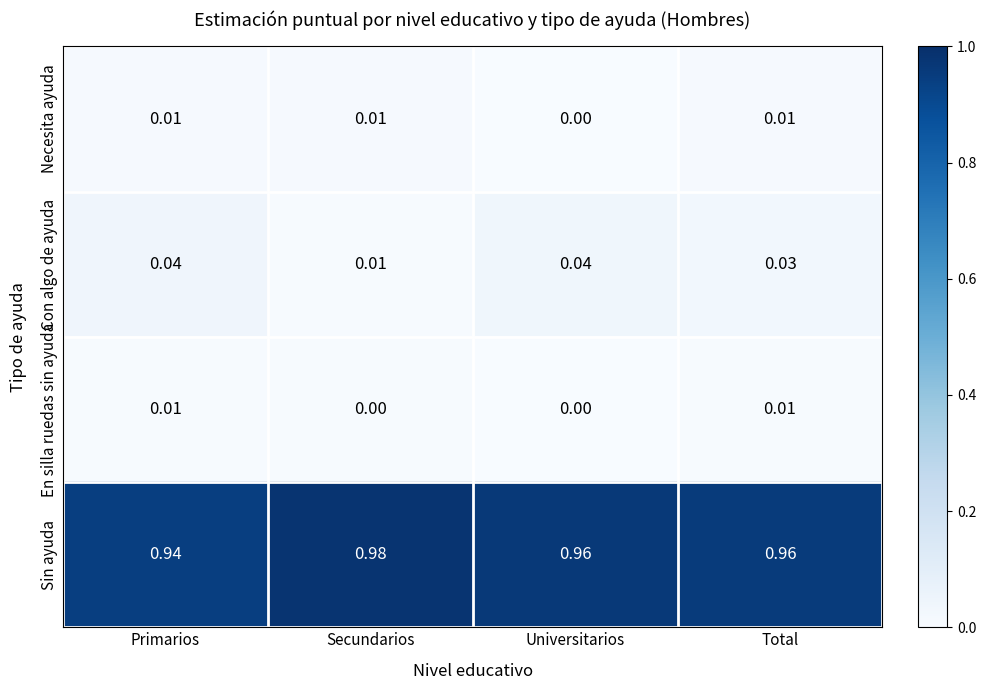

Which series has the largest total across all categories?

Sin ayuda